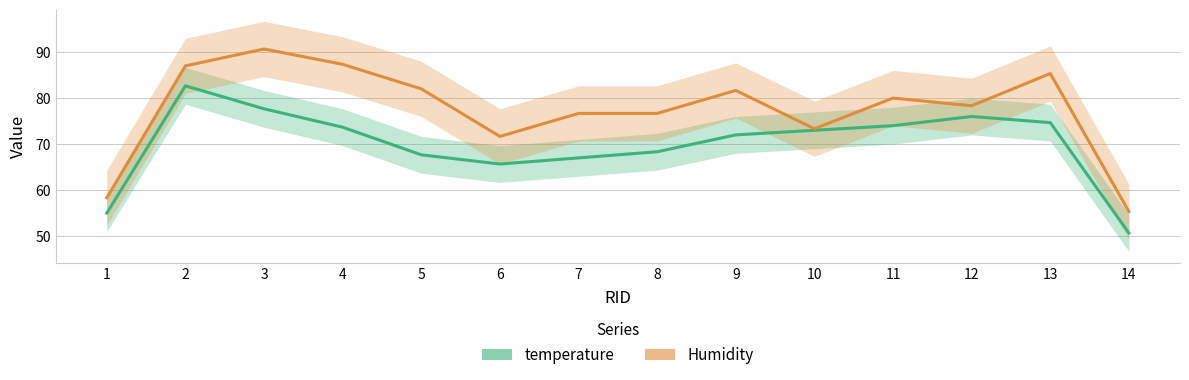

Which has a higher value, 14 or 6?

6